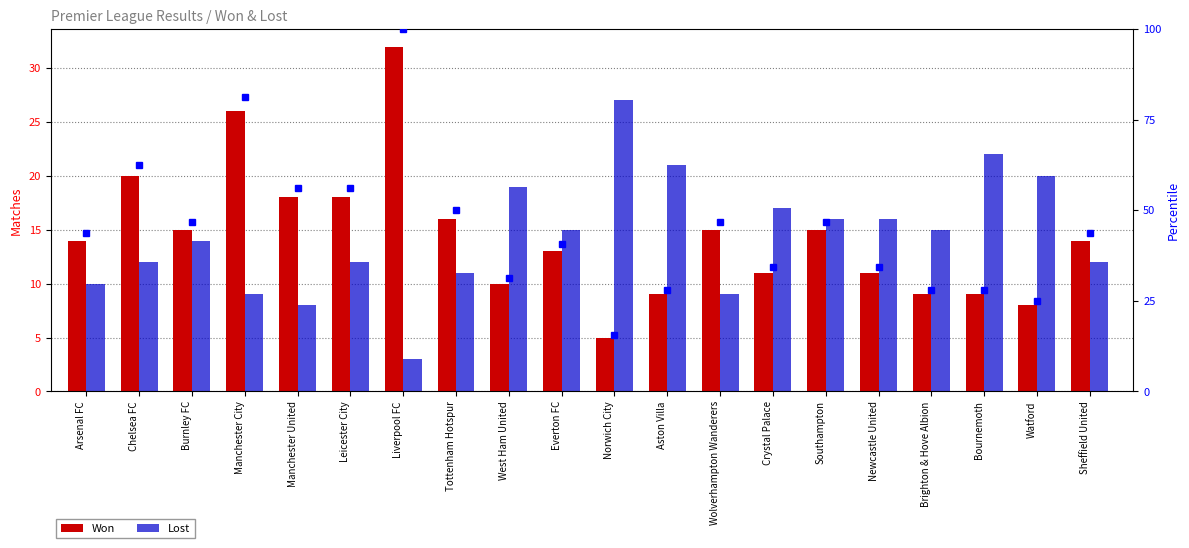

Are the bars grouped side by side (vs. stacked)?

Yes